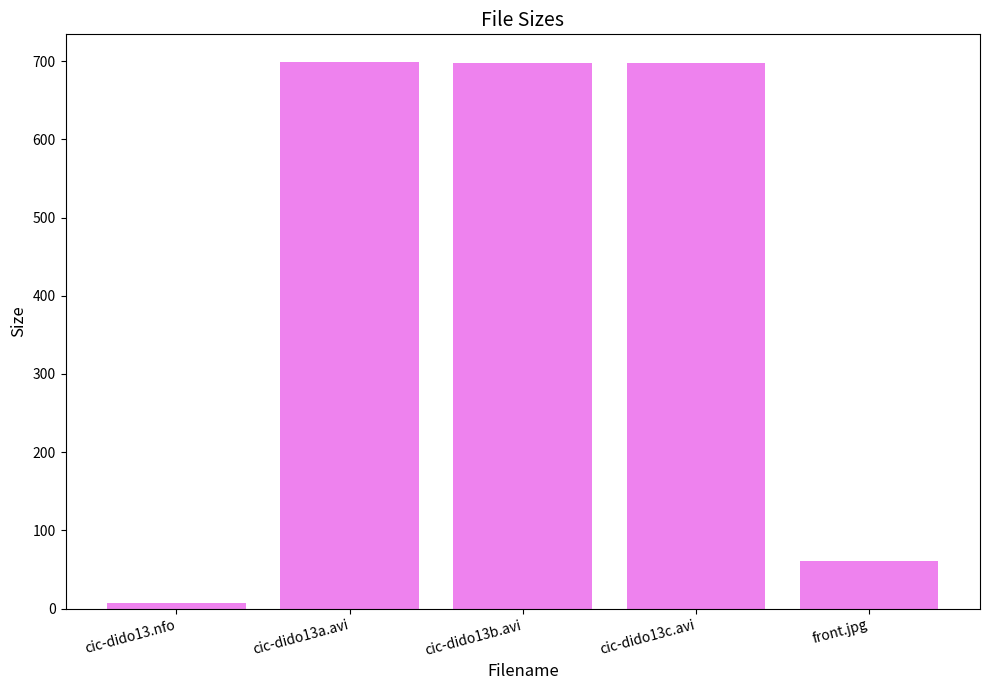

Count the number of data series in this chart.

1